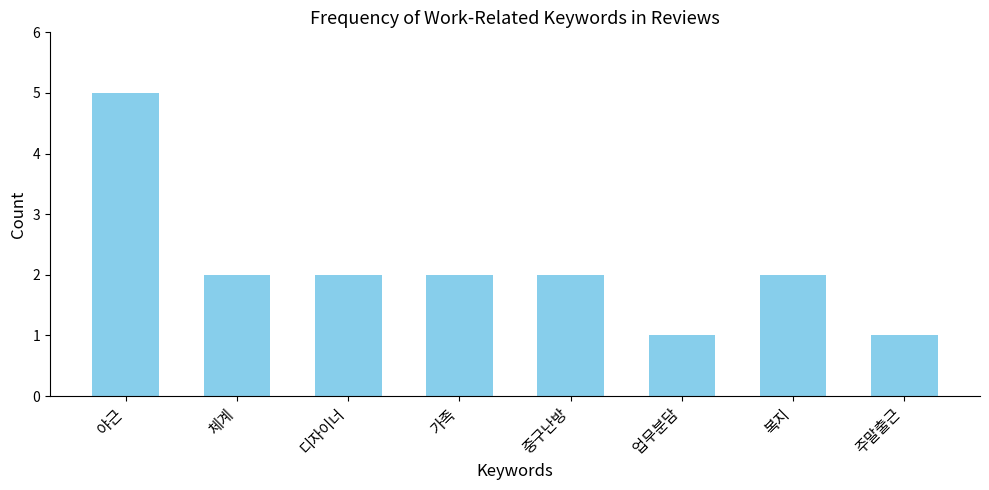

What is the difference between the maximum and minimum values?

4